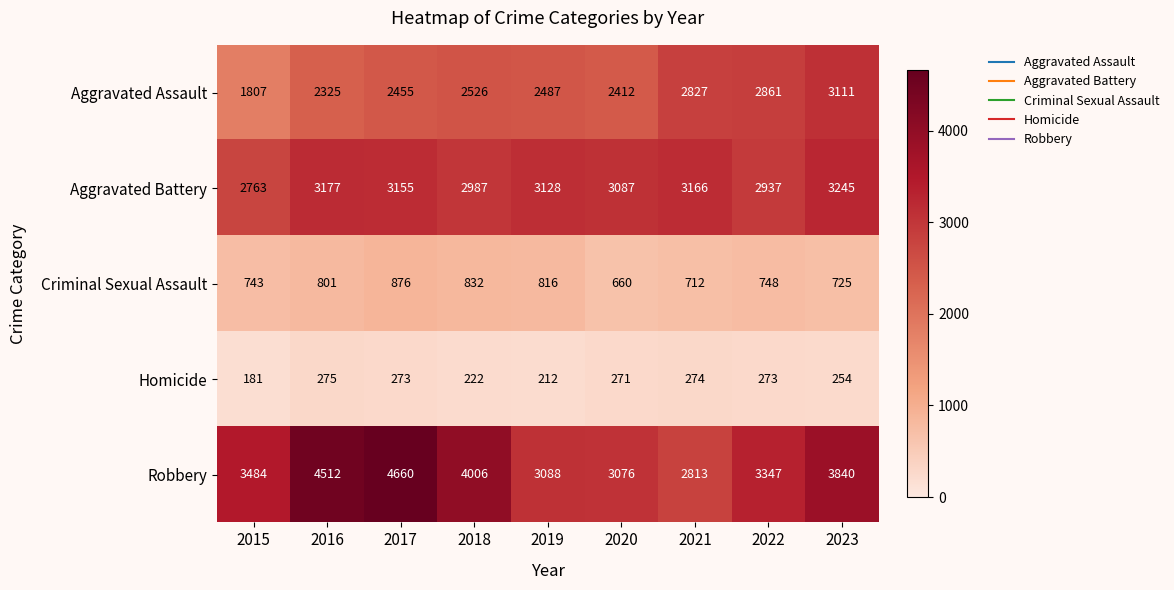

Which series has the largest total across all categories?

Robbery